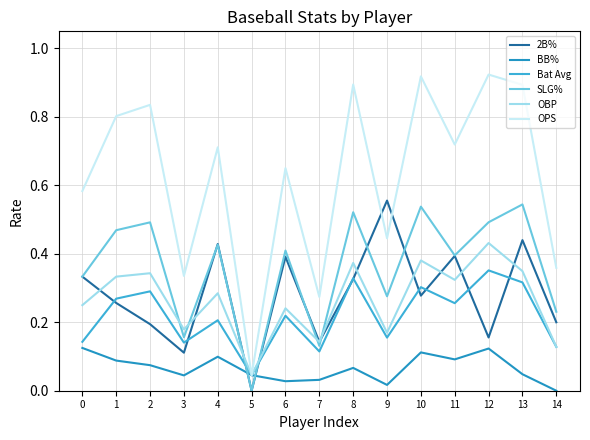

How many lines are shown in the chart?

6